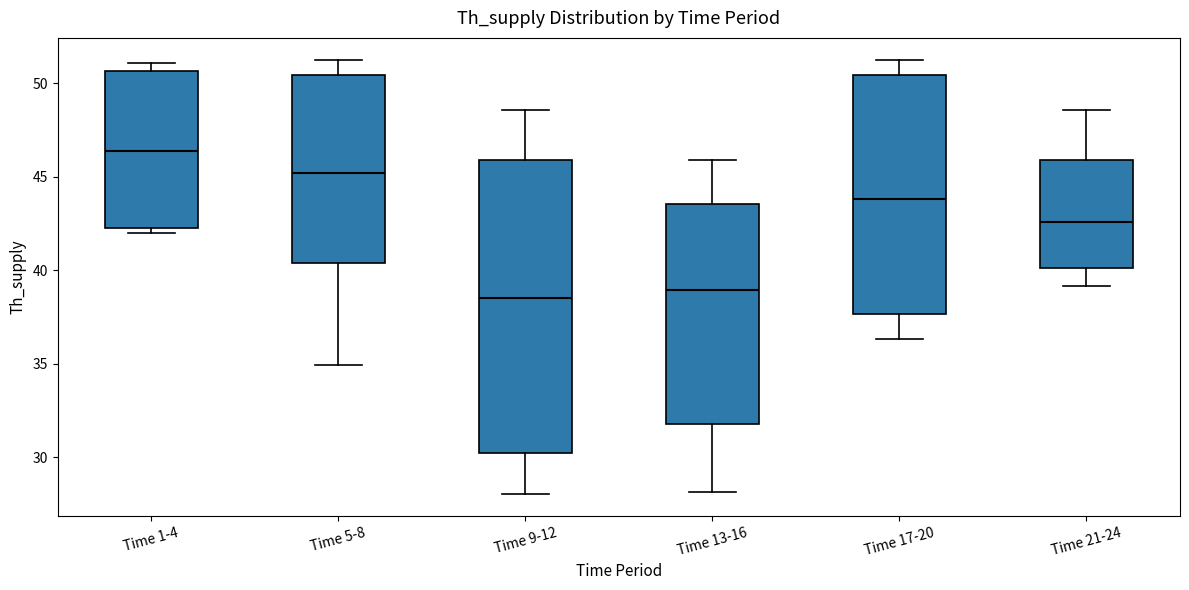

Reading left to right, transcribe this box plot: for each box, give where its median line is, the range the box spans, and where its two whiskers end, as read against the y-axis. The values are not printed on the chart, so give them approximately, as read against the axis.

Time 1-4: median 46.5, box 42.5 to 50.5, whiskers 42.0 to 51.0
Time 5-8: median 45.0, box 40.5 to 50.5, whiskers 35.0 to 51.5
Time 9-12: median 38.5, box 30.5 to 46.0, whiskers 28.0 to 48.5
Time 13-16: median 39.0, box 32.0 to 43.5, whiskers 28.0 to 46.0
Time 17-20: median 44.0, box 37.5 to 50.5, whiskers 36.5 to 51.5
Time 21-24: median 42.5, box 40.0 to 46.0, whiskers 39.0 to 48.5